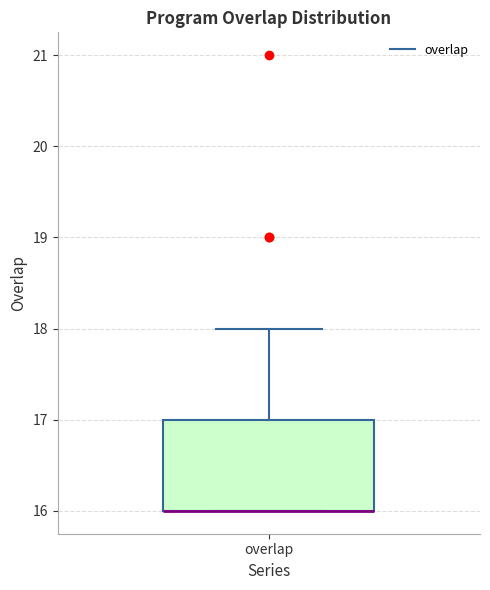

Read this box plot against the y-axis: the position of the median line, the range covered by the box, and the ends of both whiskers. The values are not printed on the chart, so give them approximately, as read against the axis.

median 16 (drawn on the box's lower edge), box 16 to 17, whiskers 16 to 18